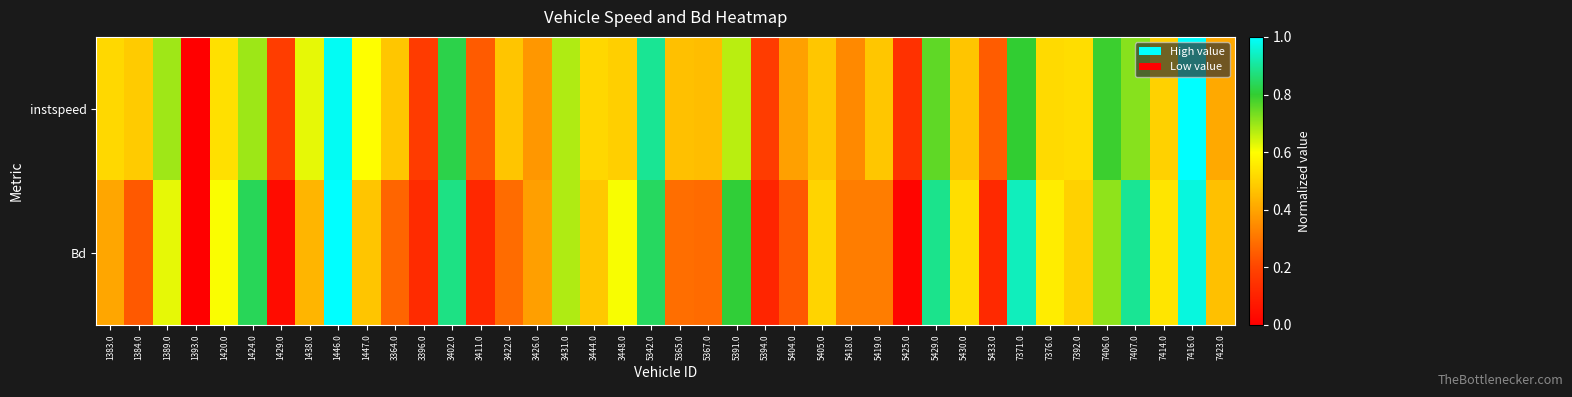

Between 3448.0 and 3426.0, which is larger?

3448.0